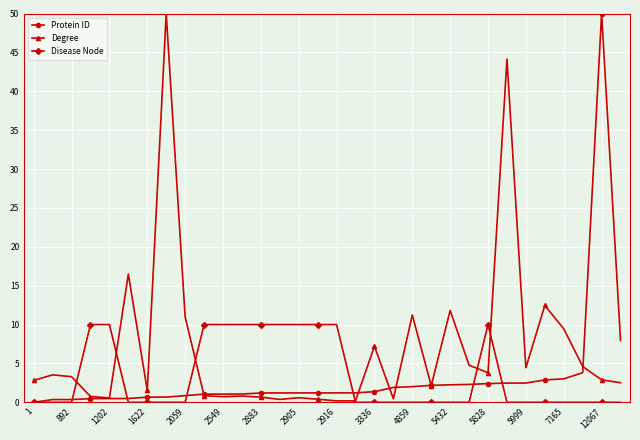

What is the greatest value displayed?

50.0